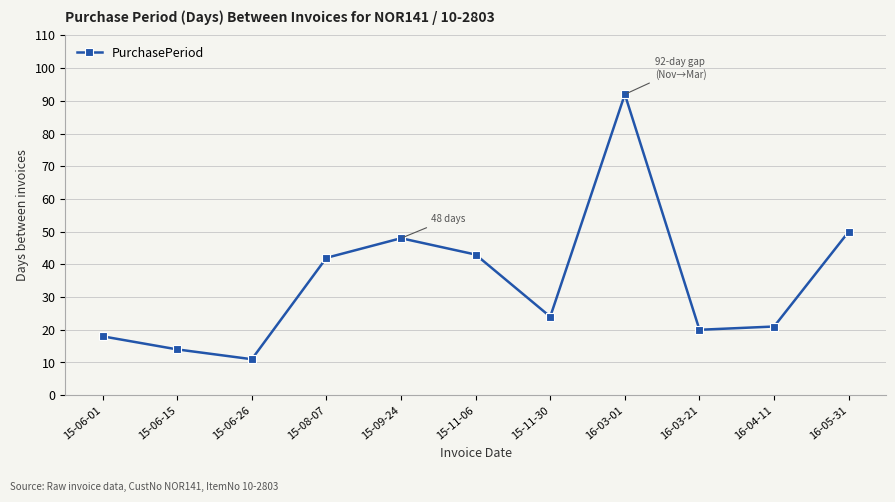

What is the value of the 3rd point from the left?

11